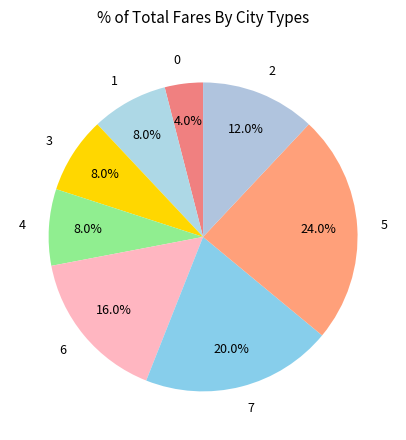

Does 3 represent more than half of the total?

No